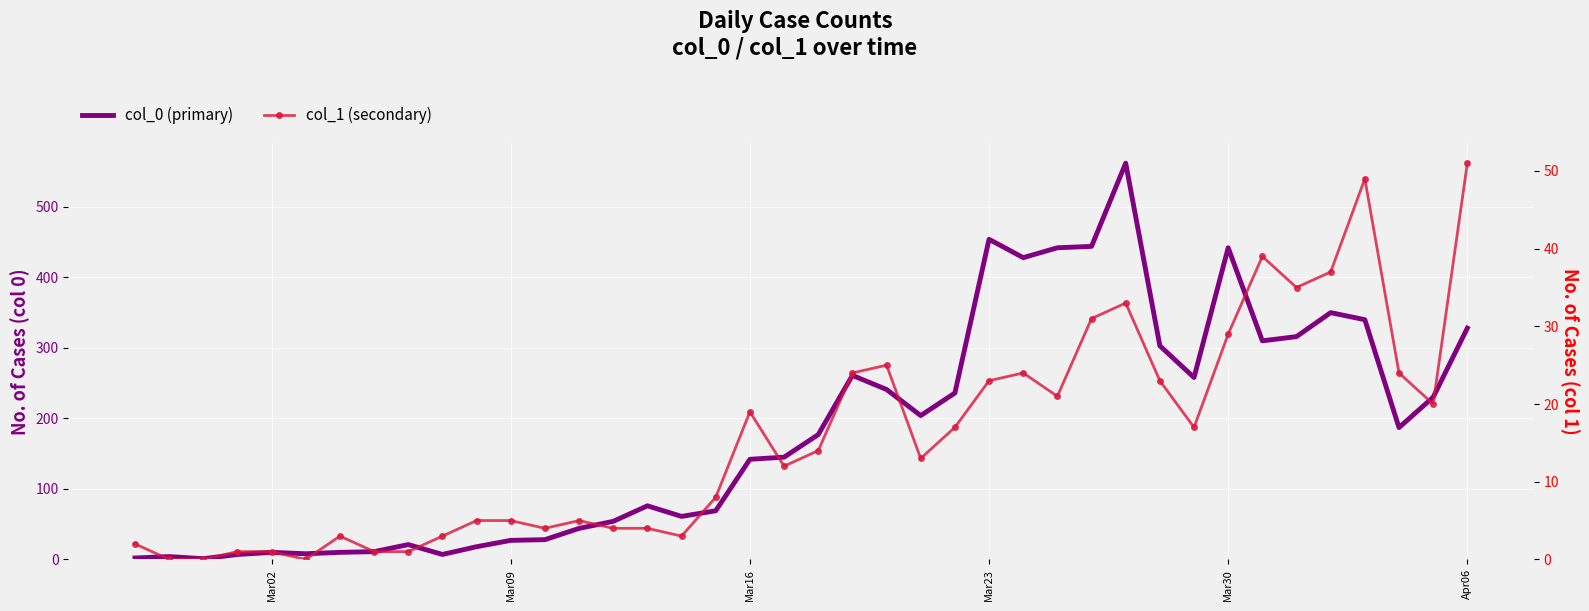

True or false: col_0 (primary) and col_1 (secondary) cross at least once.

False